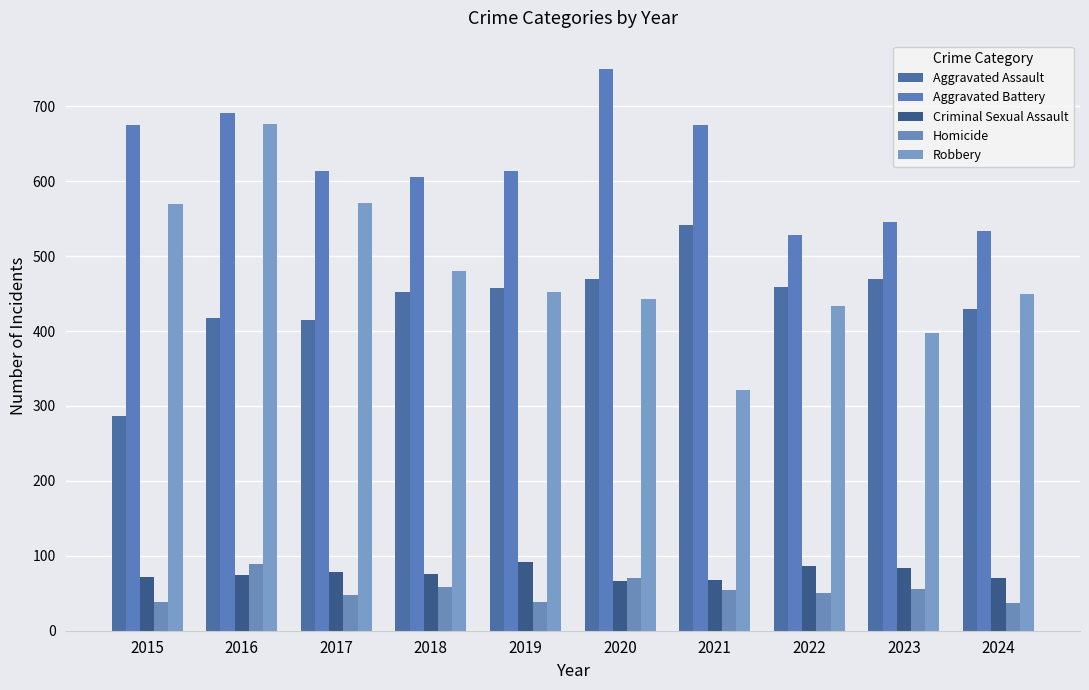

How many groups of bars are there?

10